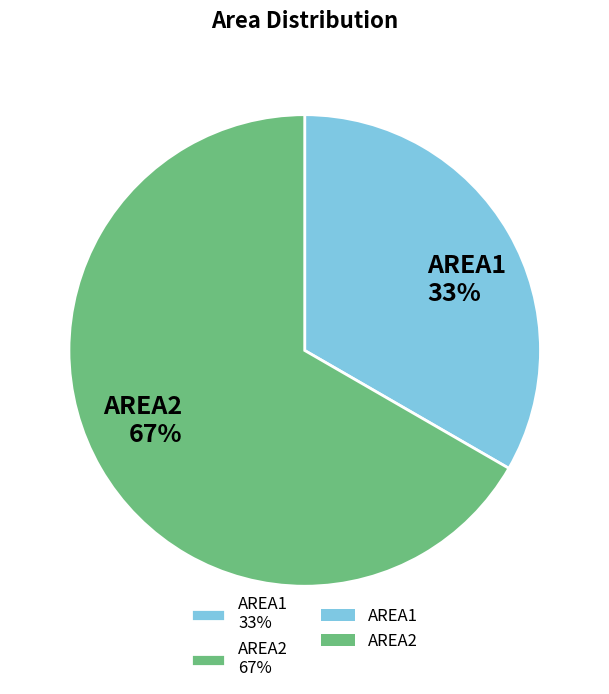

Combined, do AREA2 and AREA1 account for over 50%?

Yes